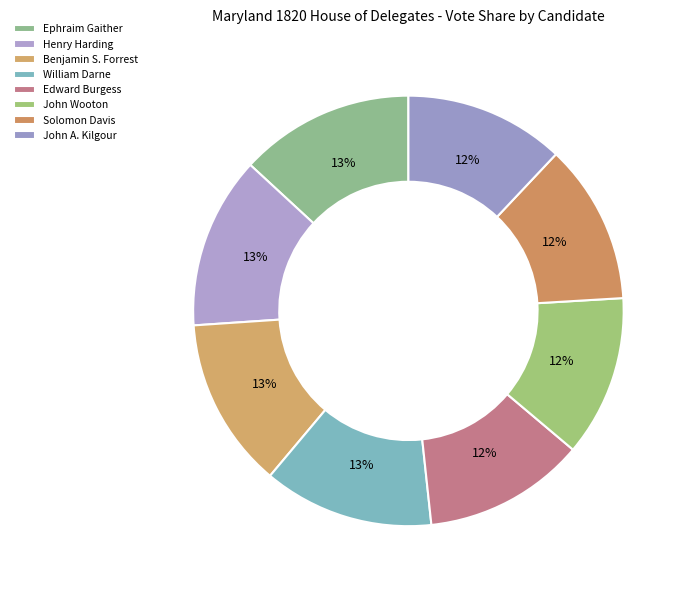

What portion of the pie excludes Ephraim Gaither?

86.9%